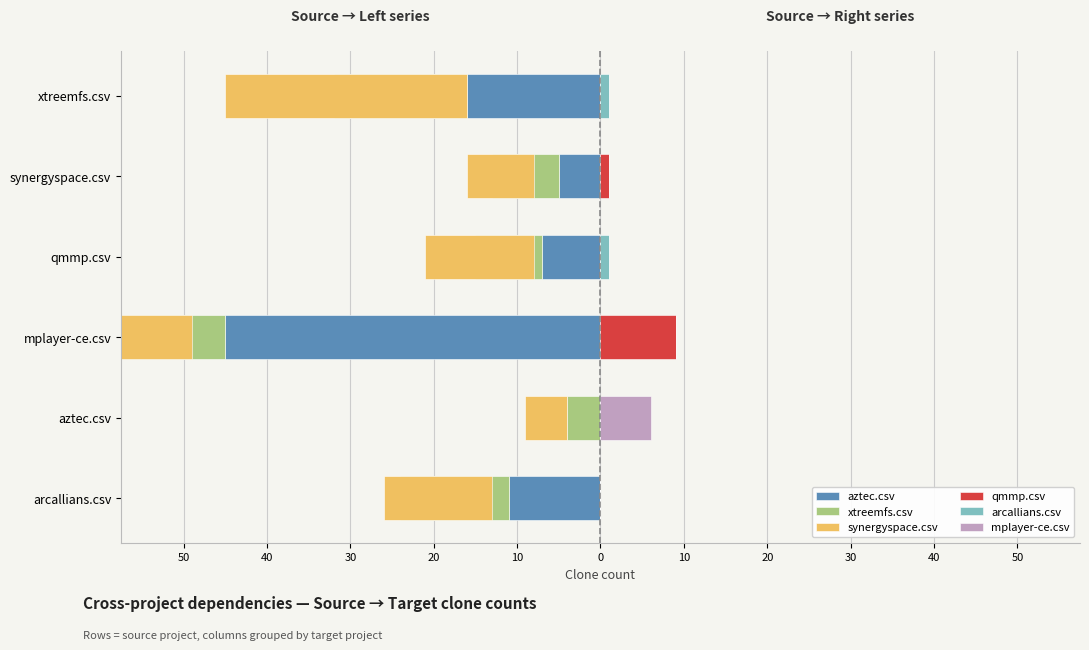

The arcallians.csv series shows 0 at 30. True or false?

True